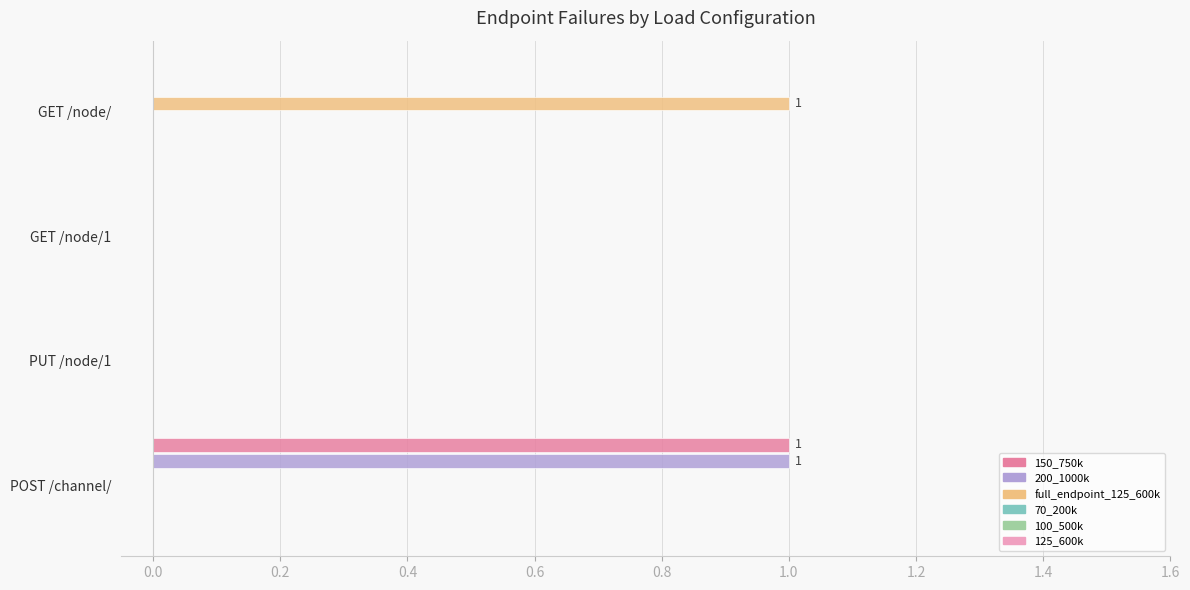

At which label does 150_750k reach its peak?

POST /channel/